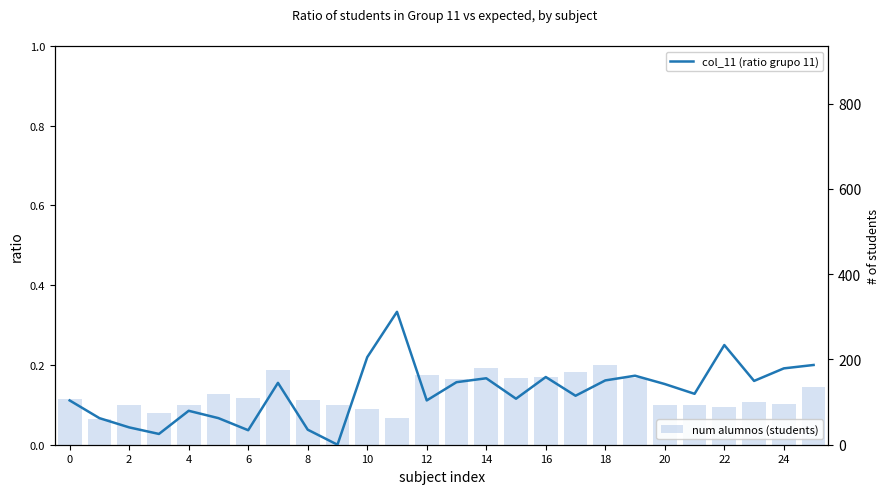

Is the value of col_11 (ratio grupo 11) at 18 greater than the value of num alumnos (students) at 22?

No